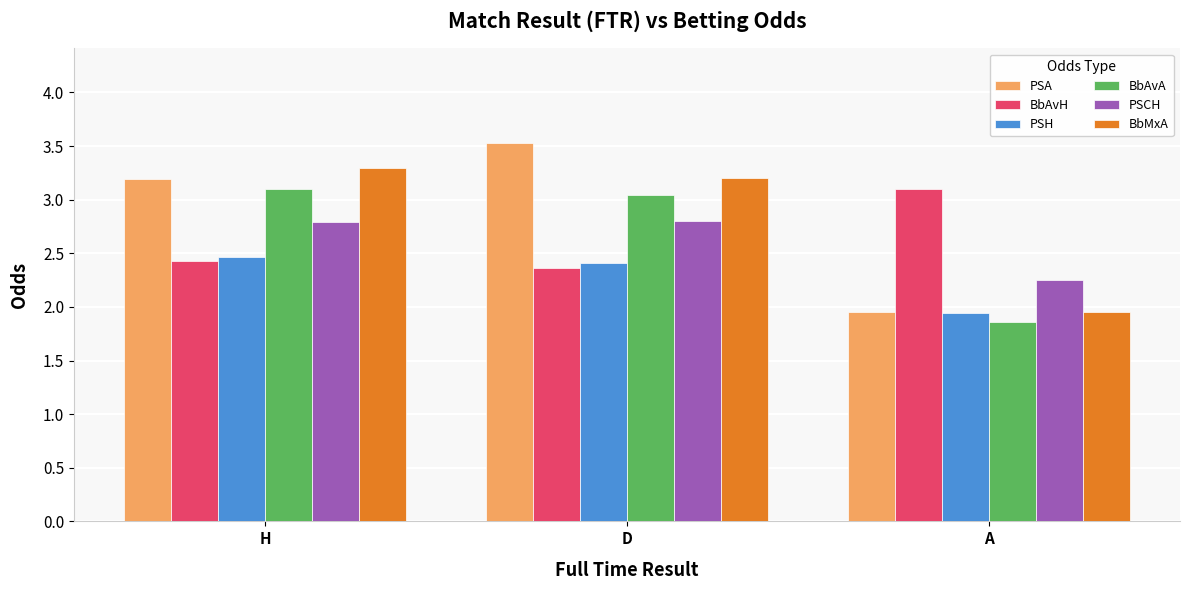

Rank the series at H from lowest to highest value.

BbAvH, PSH, PSCH, BbAvA, PSA, BbMxA